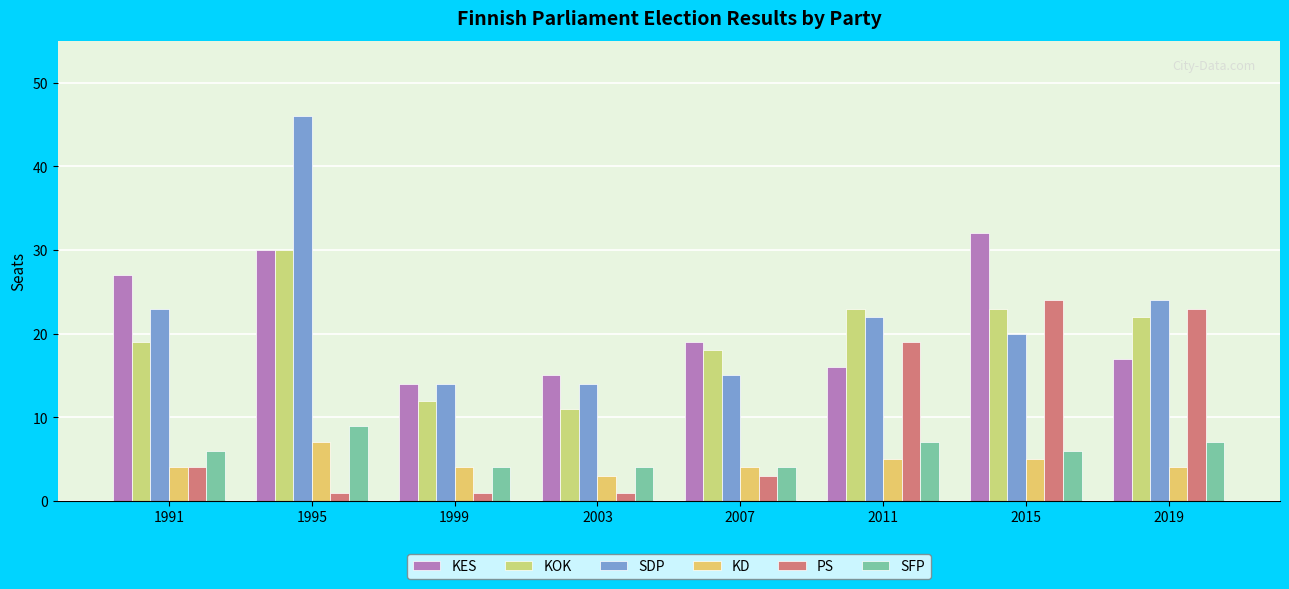

What is the difference between the maximum and minimum values in the SDP series?

32